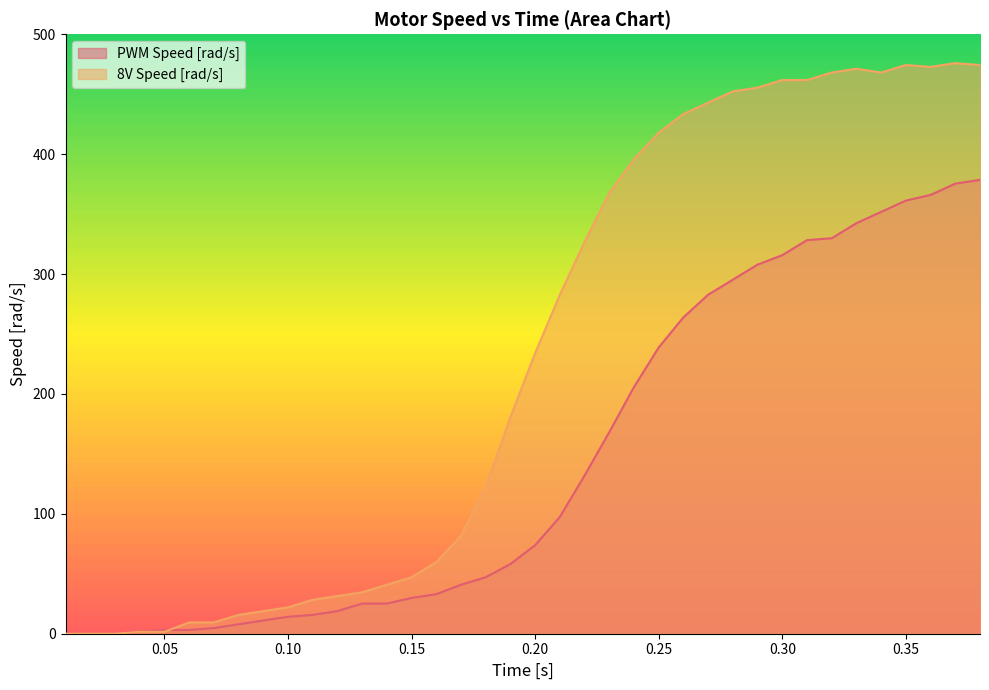

At which category does 8V Speed [rad/s] reach its first local valley?

0.34